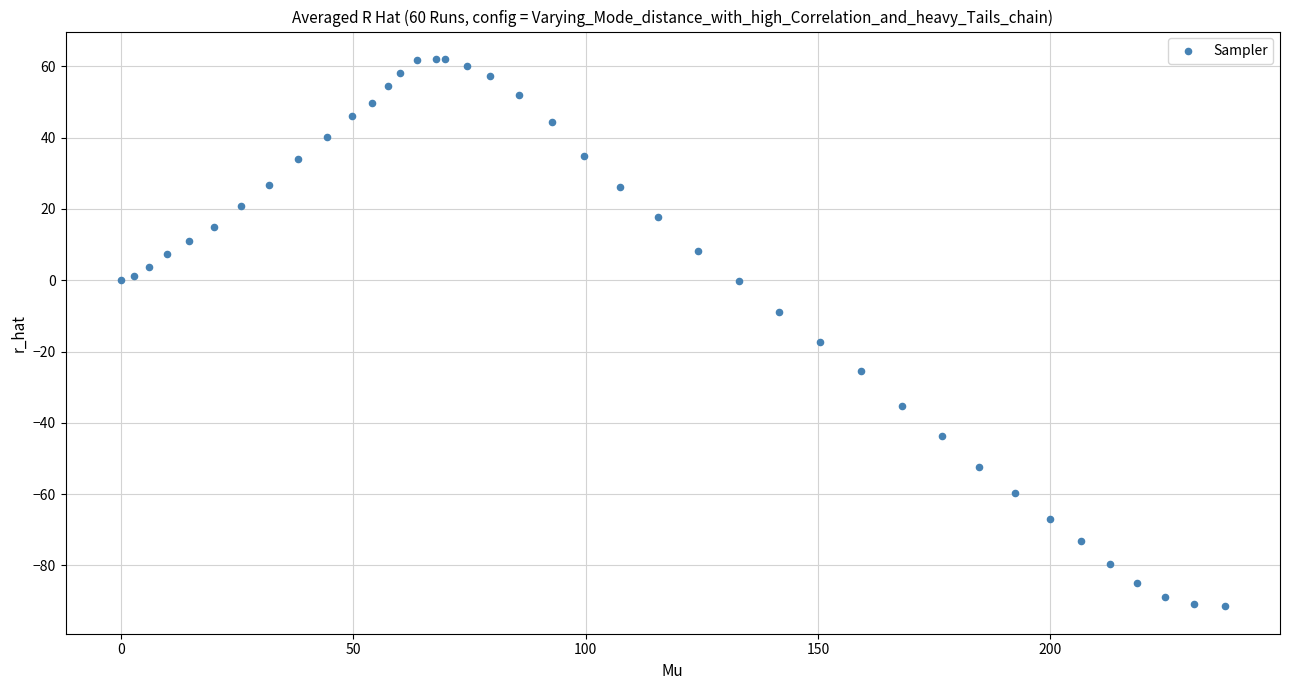

What Y value in the scatter plot is closest to -14?

-17.2